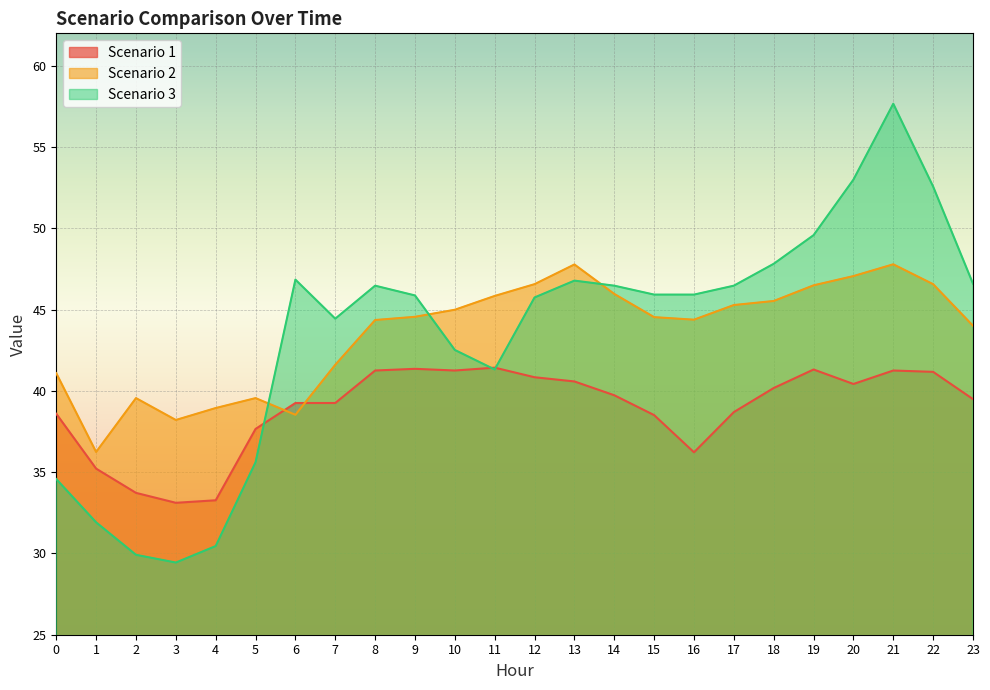

Does the chart display data point markers on the line(s)?

No